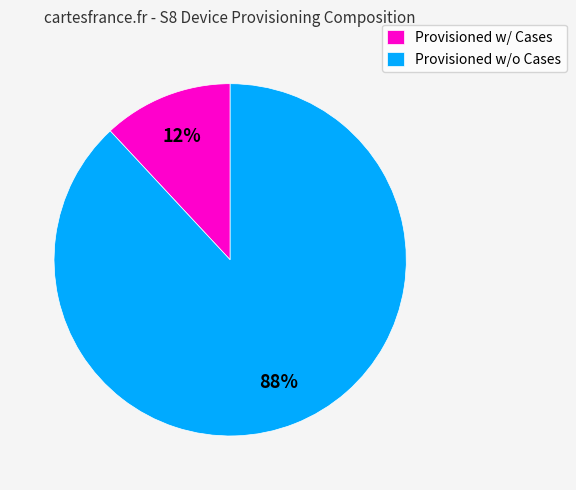

Is it true that Provisioned w/o Cases is 88% of the pie?

True